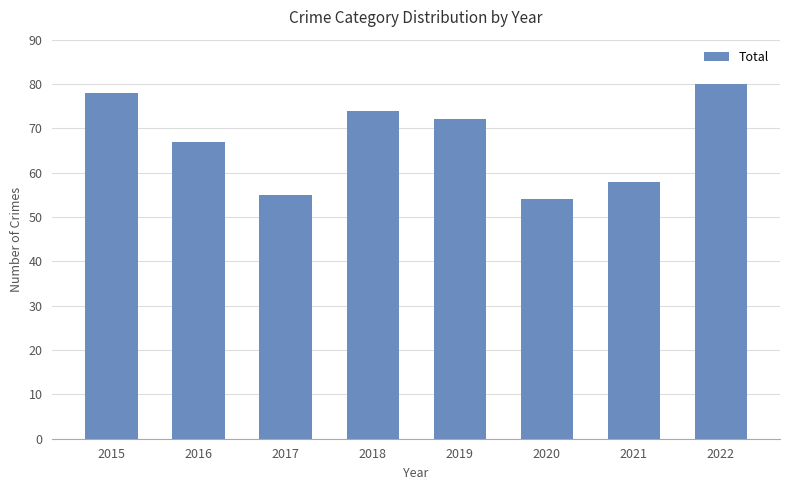

What value does the data have at 2018?

74